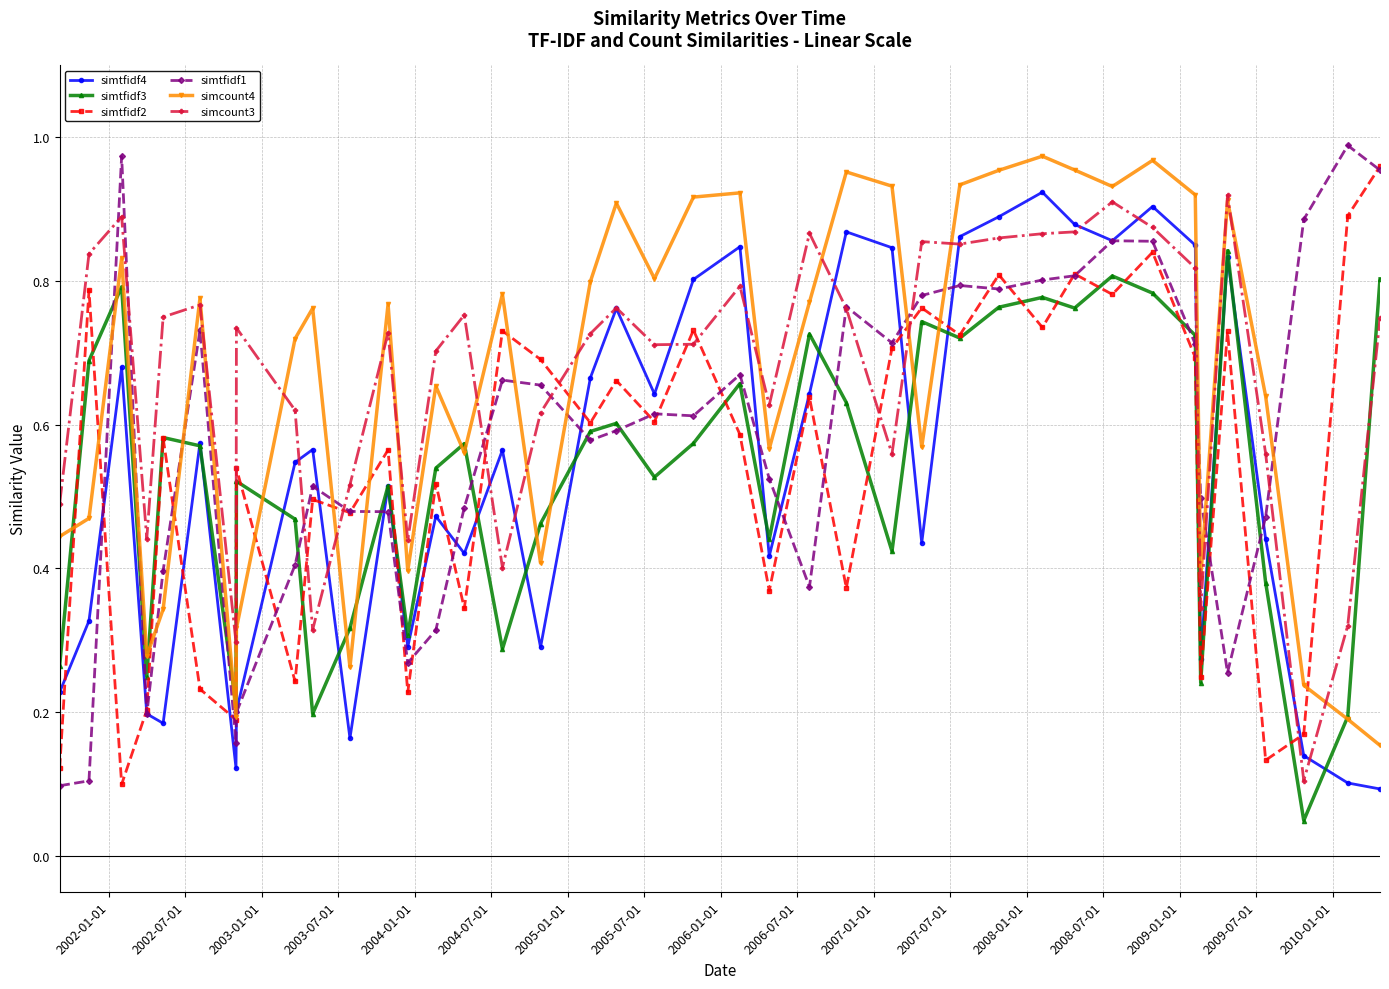

At how many categories does at least one series exceed 0?

40